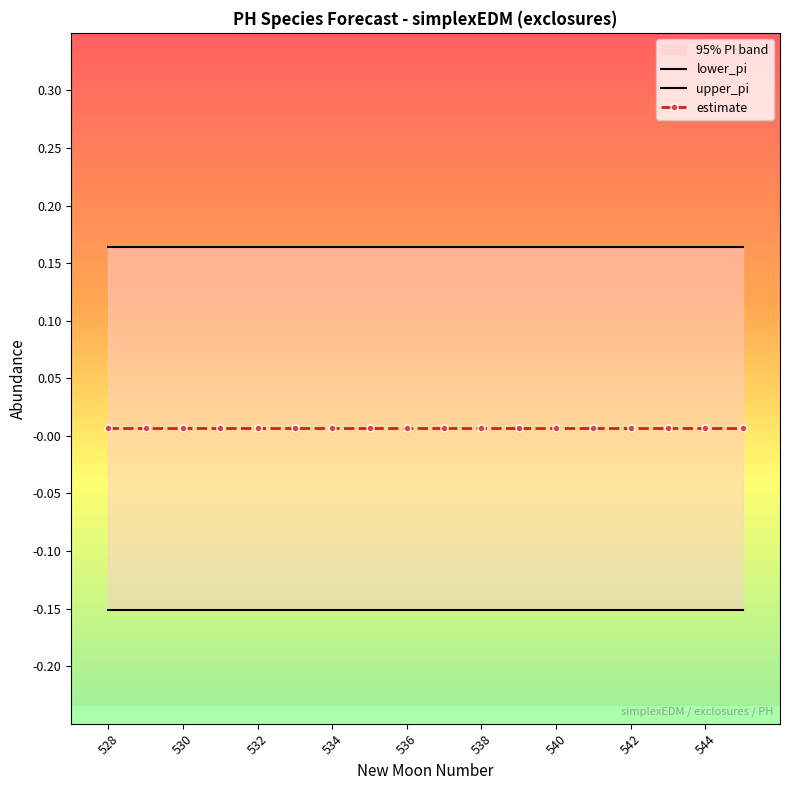

Count the estimate values in the range 0 to 1.

18